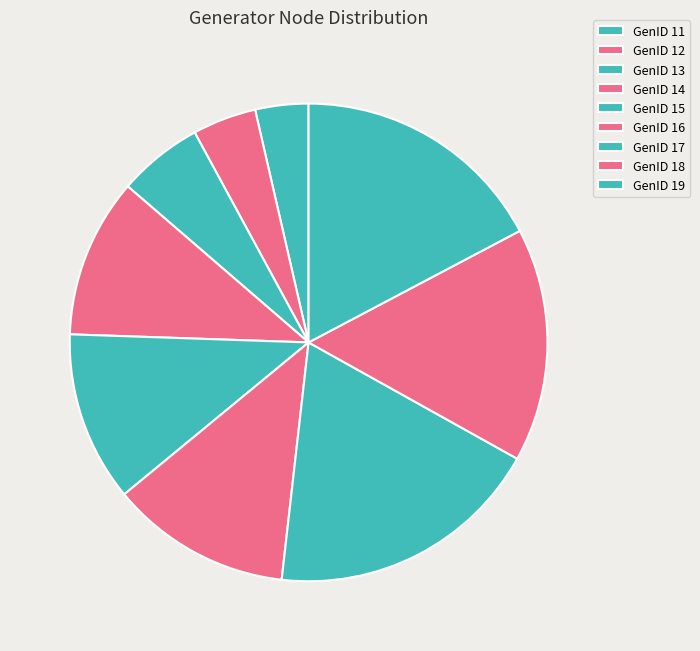

Count the number of slices in the pie.

9